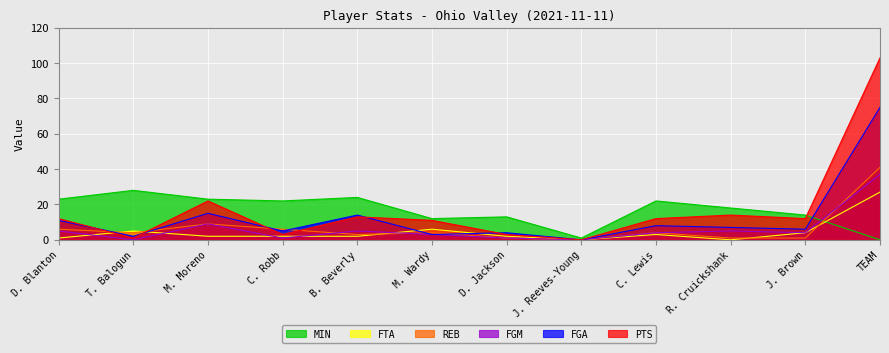

How many values in the FGM series are below 4?

5